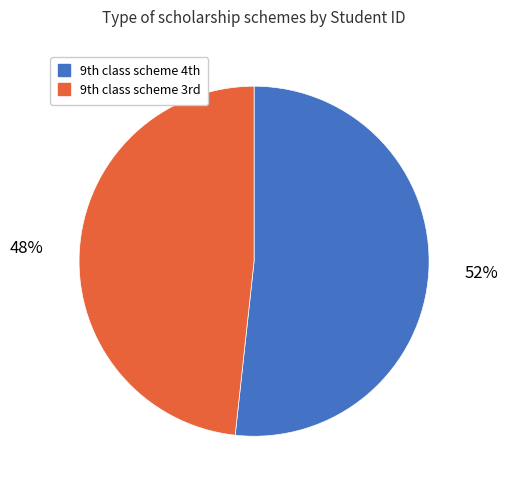

What is the largest slice in the pie chart?

9th class scheme 4th